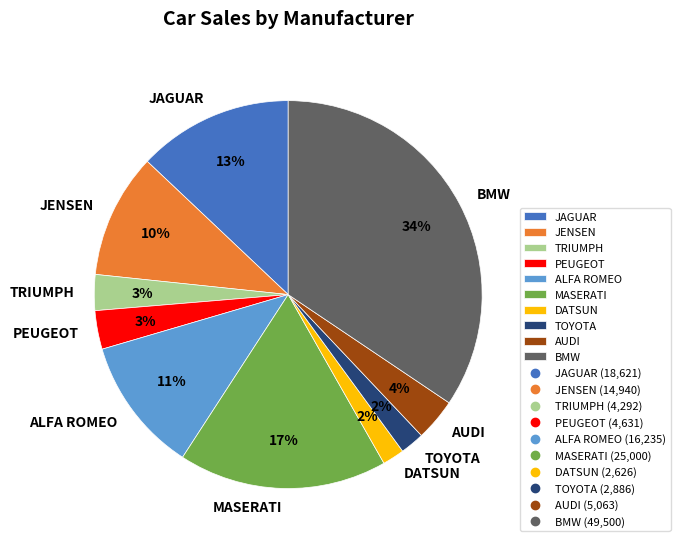

Which has a higher value, TOYOTA or ALFA ROMEO?

ALFA ROMEO